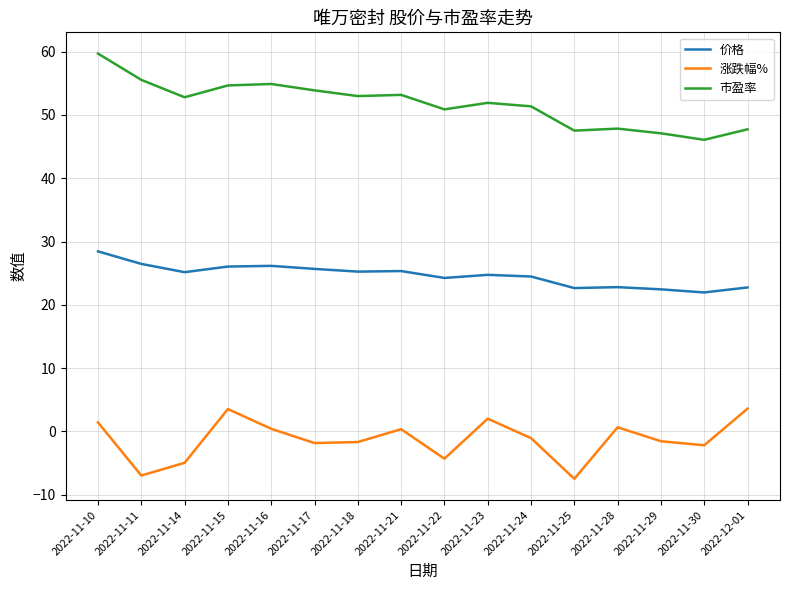

What is the approximate value of 涨跌幅% at 2022-11-17?

-1.8